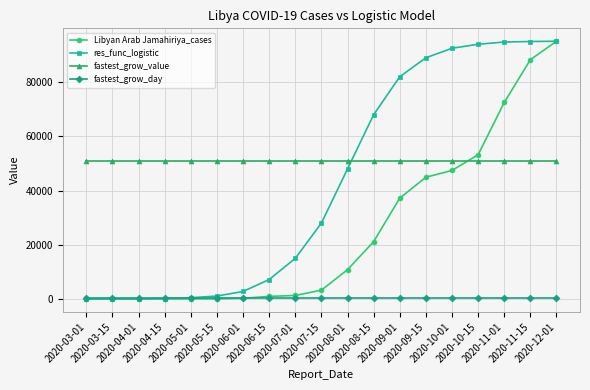

How many lines are shown in the chart?

4